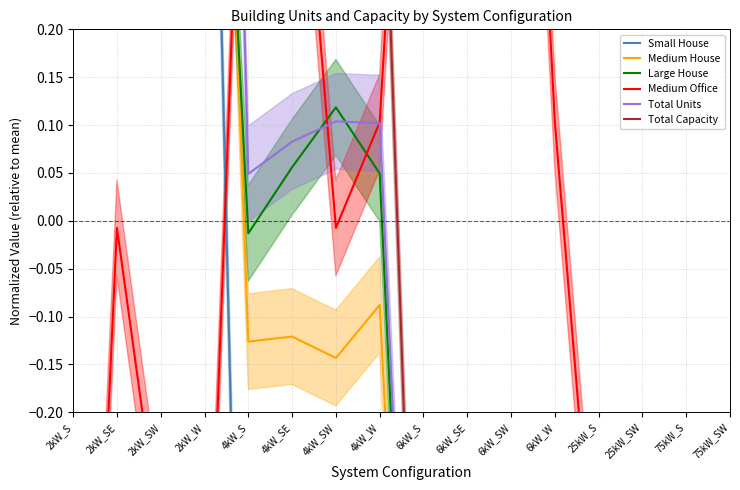

Where is the first local minimum for Total Units?

2kW_SE